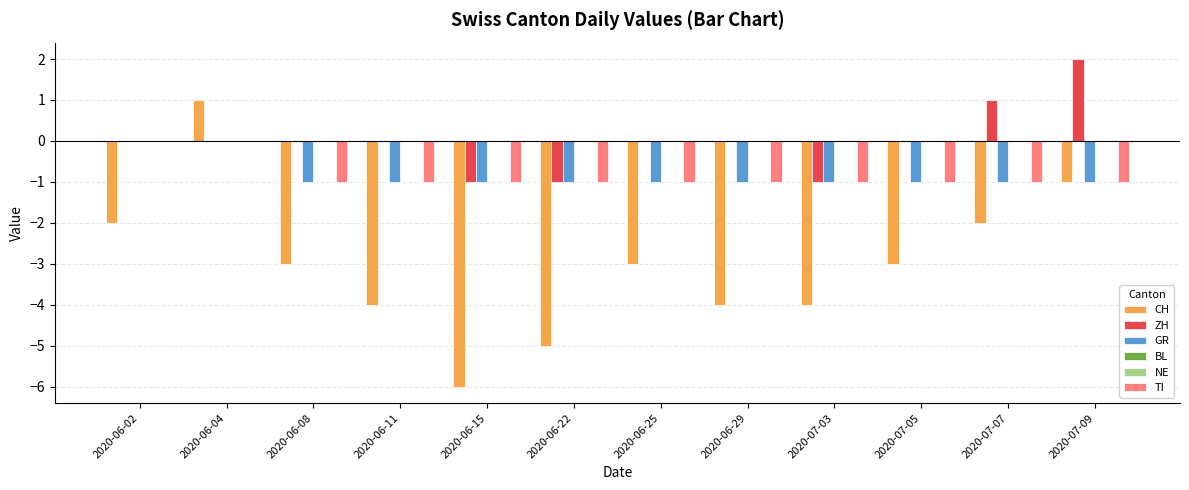

List the series in order of their peak value, lowest first.

GR, BL, NE, TI, CH, ZH